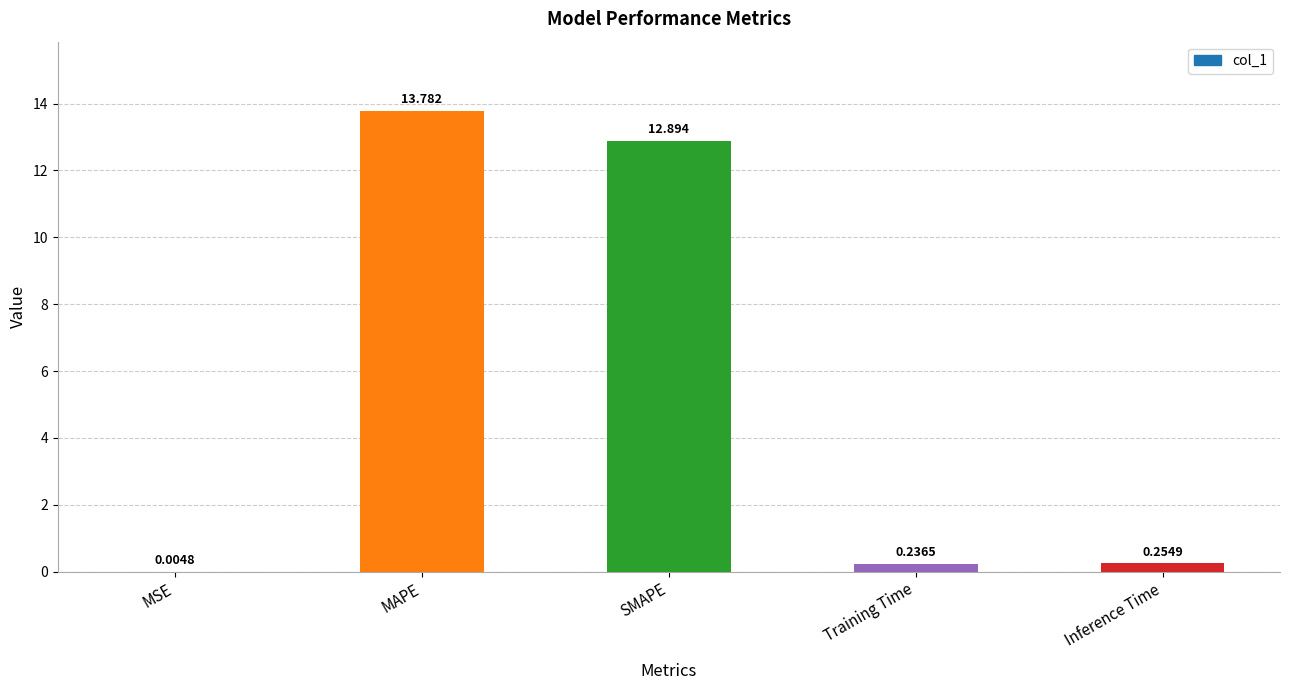

How many series are shown in this chart?

1